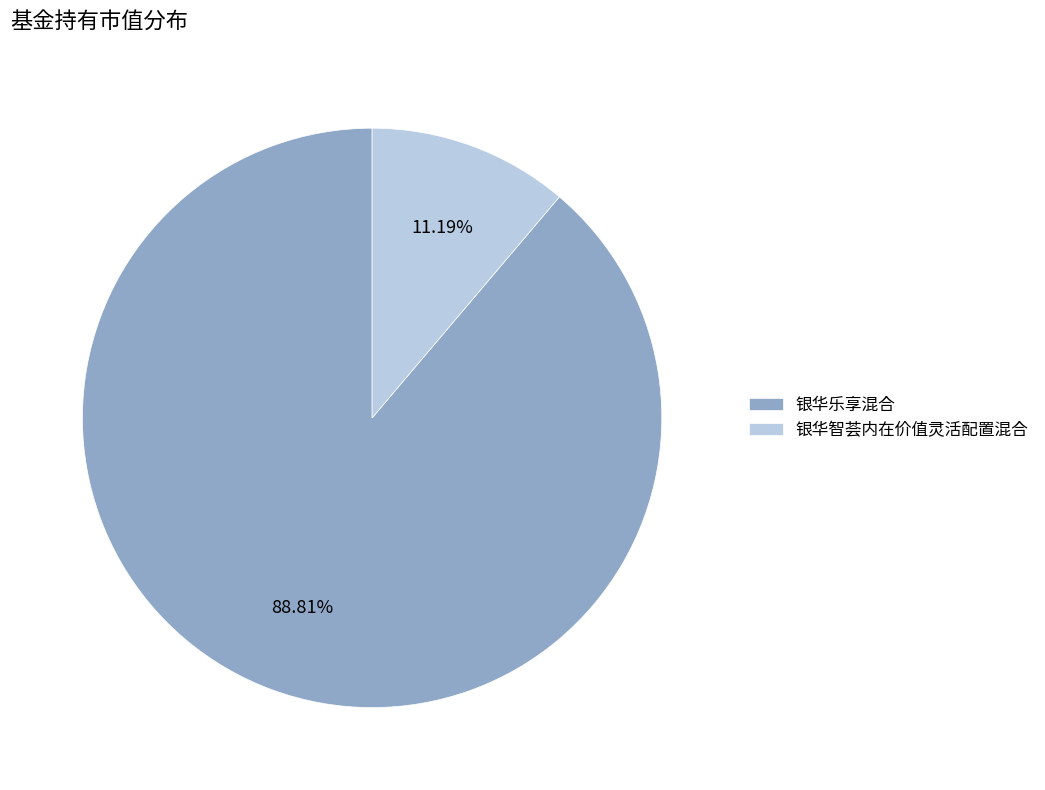

Count the number of slices in the pie.

2